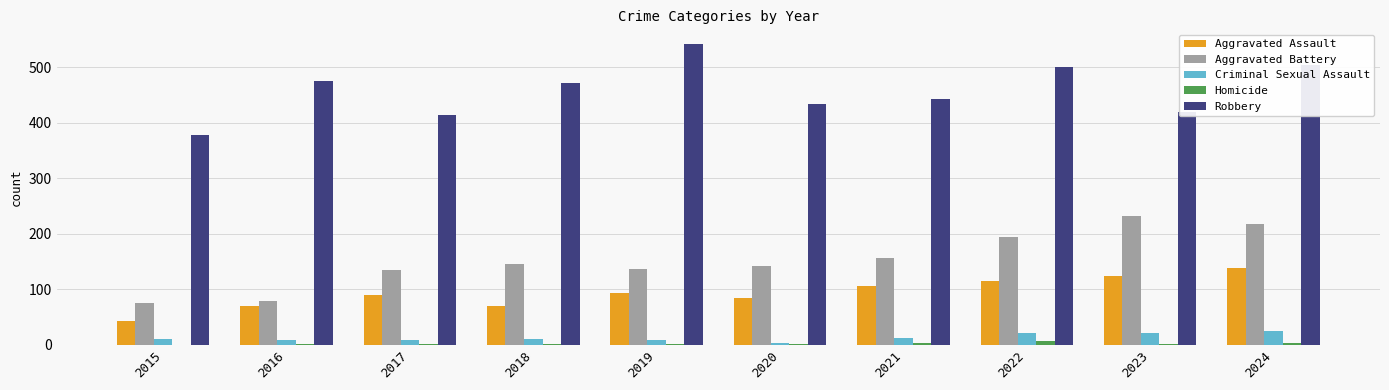

Which series changed the most between 2015 and 2023?

Aggravated Battery